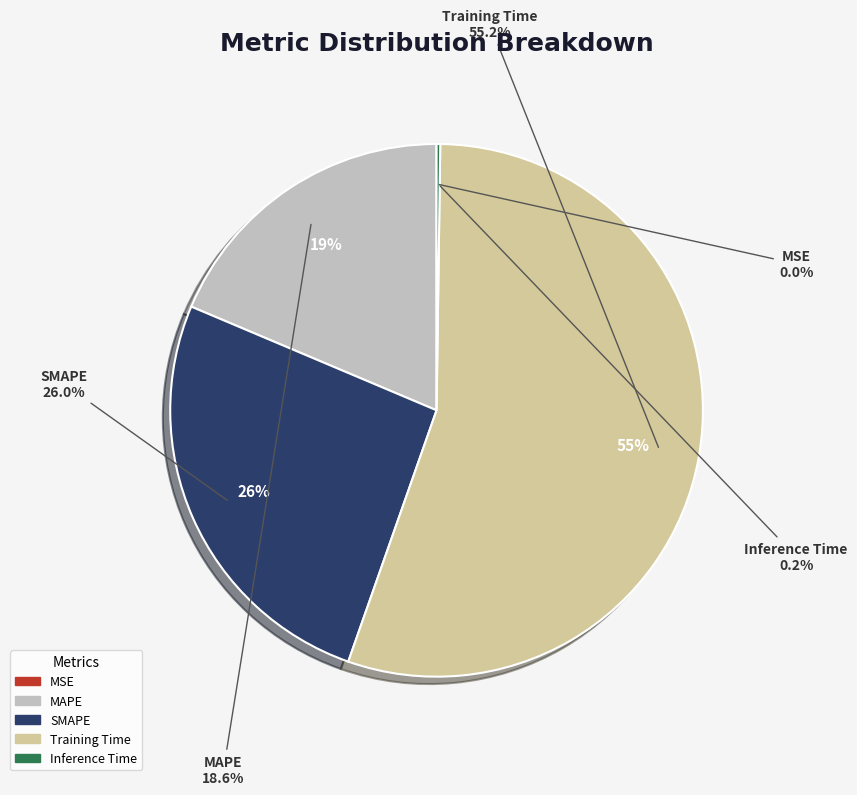

Is it true that MAPE is 7% of the pie?

False